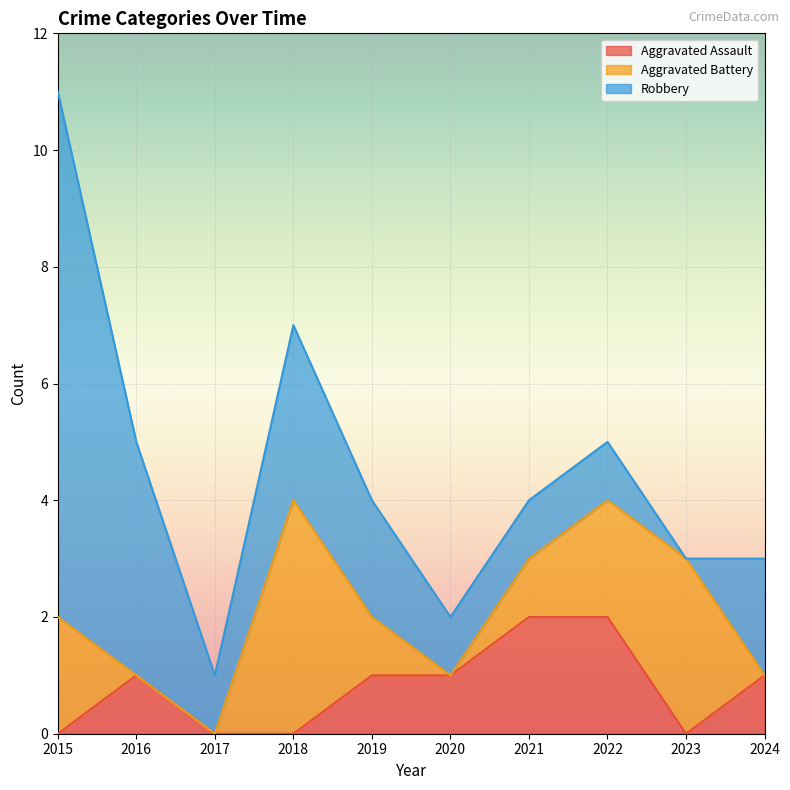

The Robbery series shows 9 at 2015. True or false?

True